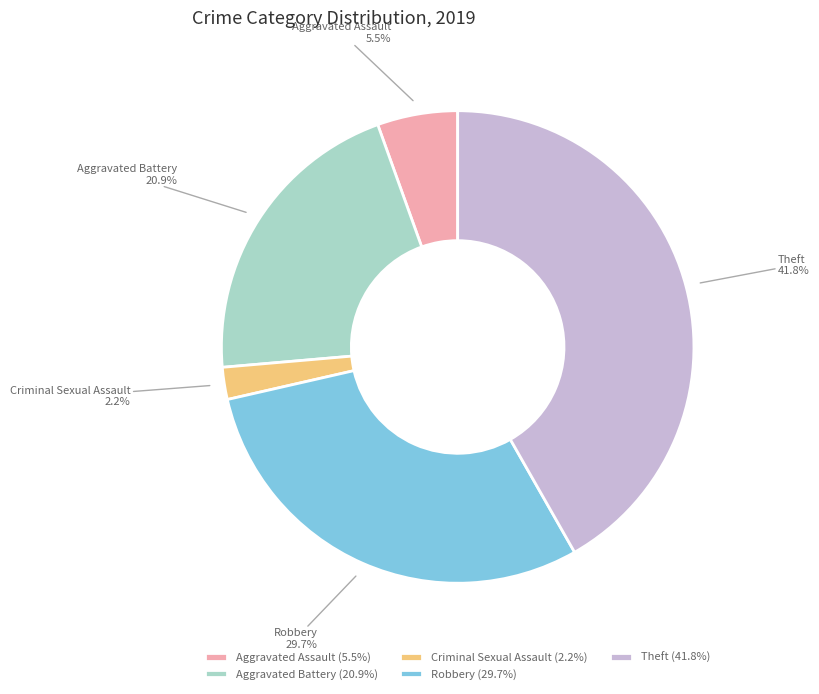

Rank the categories by value from lowest to highest.

Criminal Sexual Assault, Aggravated Assault, Aggravated Battery, Robbery, Theft